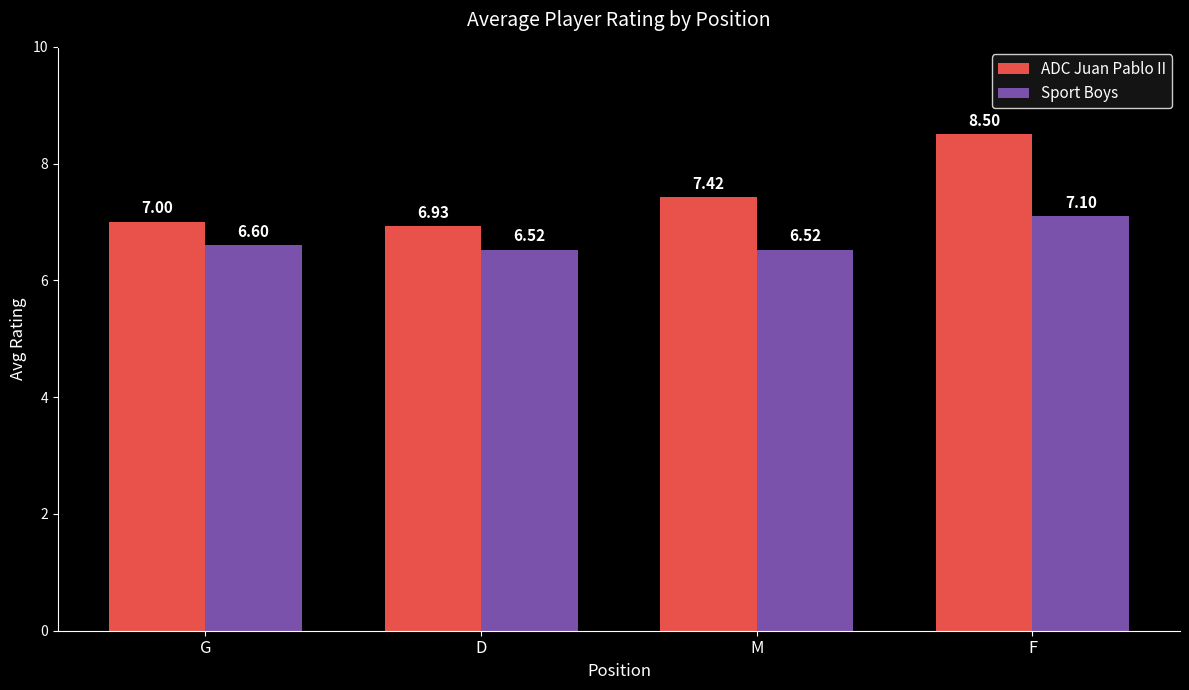

What is the label of the 2nd bar from the left?

D